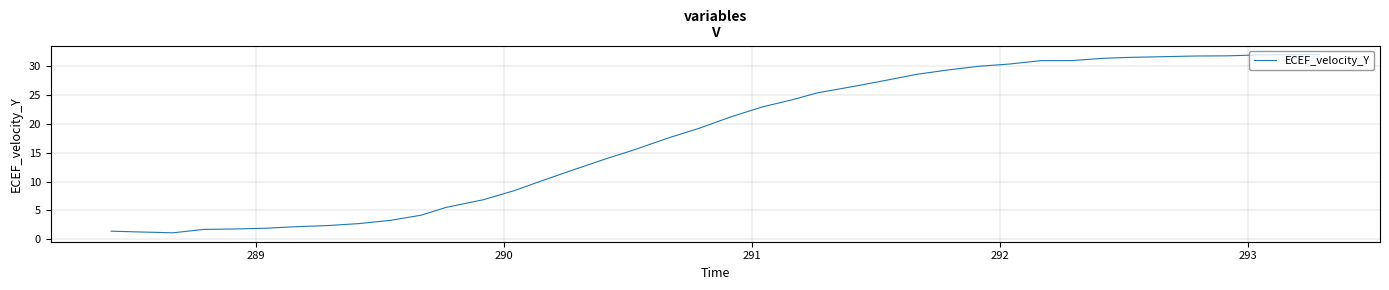

What is the difference between the maximum and minimum values?

30.8